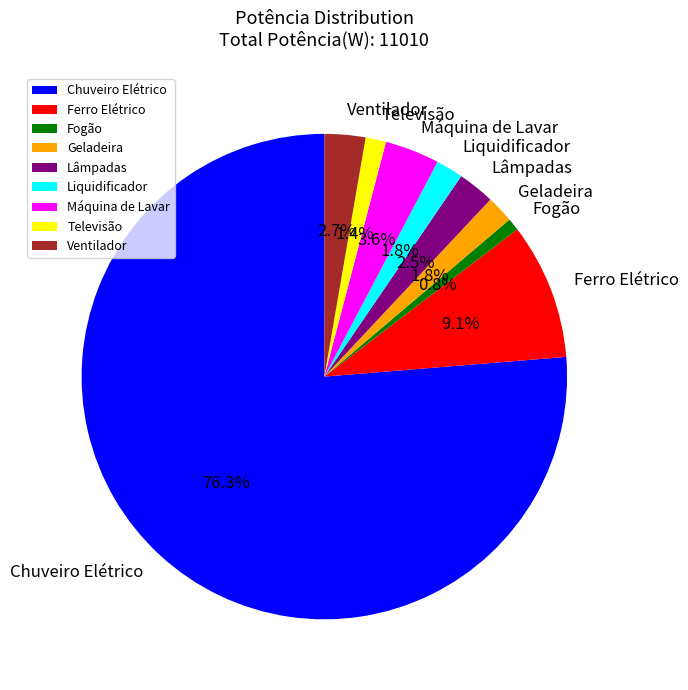

What is the ratio of the value at Ferro Elétrico to the value at Máquina de Lavar?

2.5